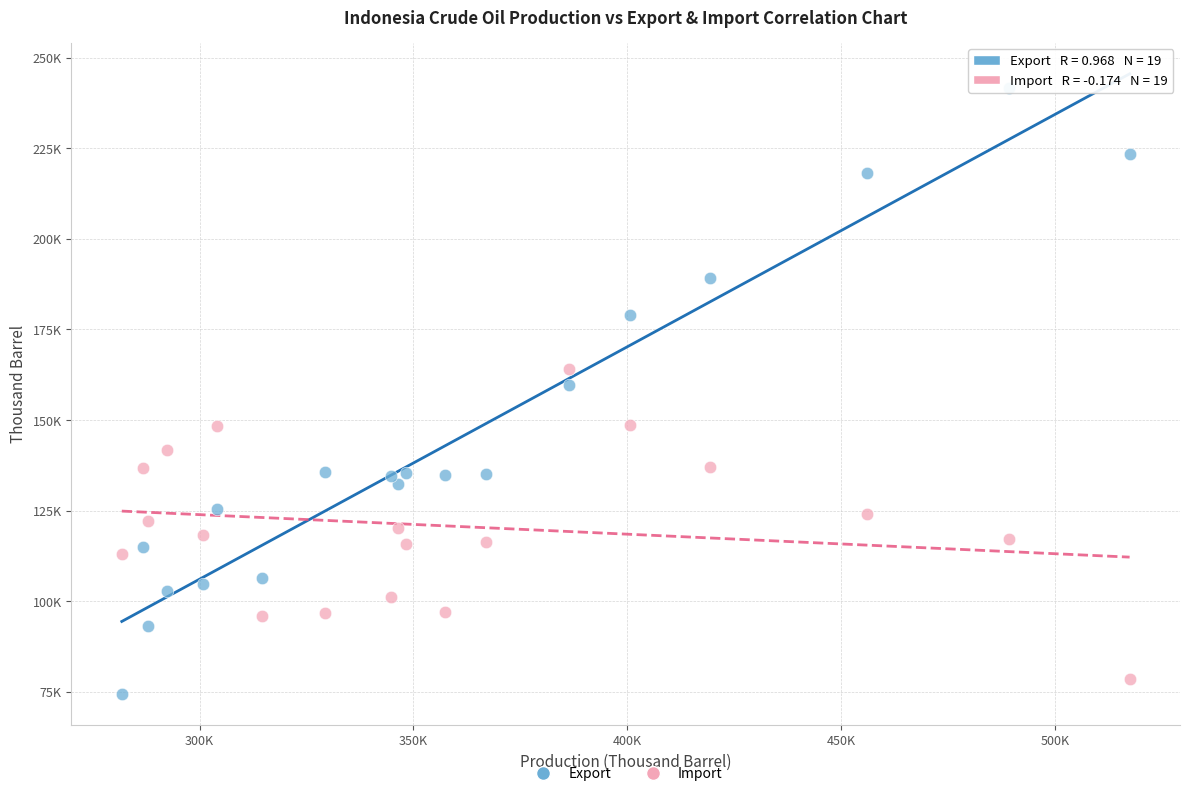

Which series has the largest Y range (max minus min)?

Export